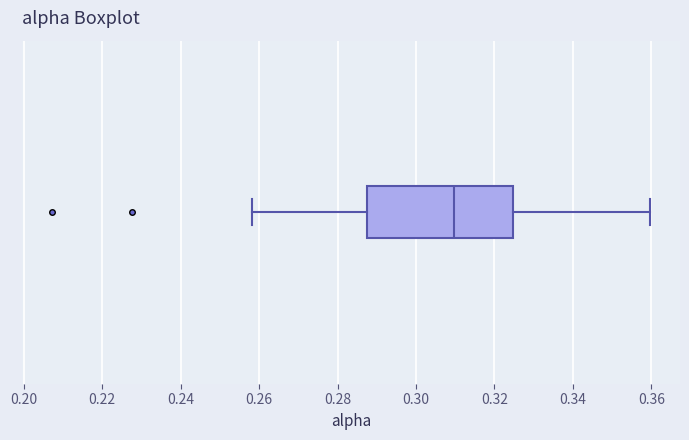

Where is the right edge of the box on the x-axis? The values are not printed on the chart, so give them approximately, as read against the axis.

0.324